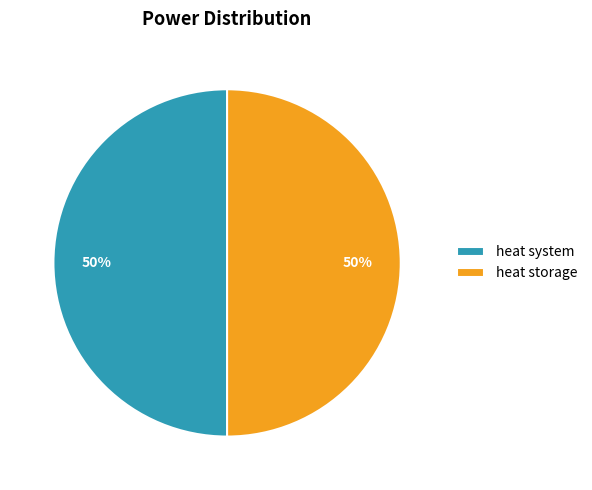

To the nearest percent, what is the average slice percentage?

50%